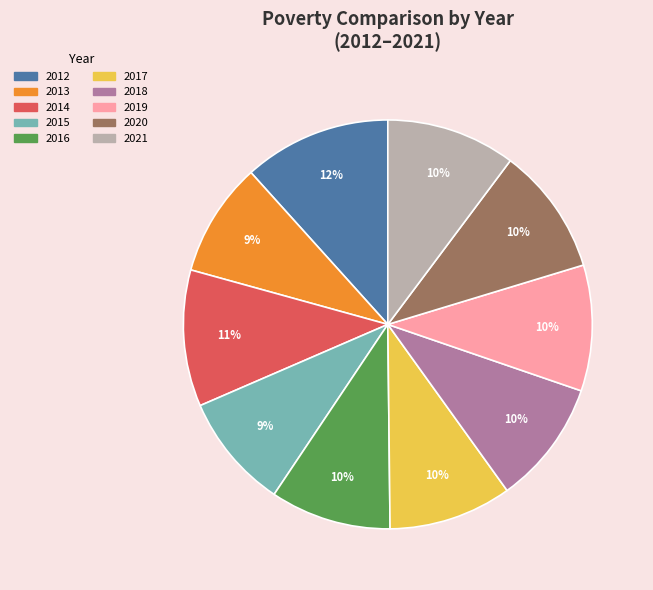

Which has a higher value, 2015 or 2021?

2021